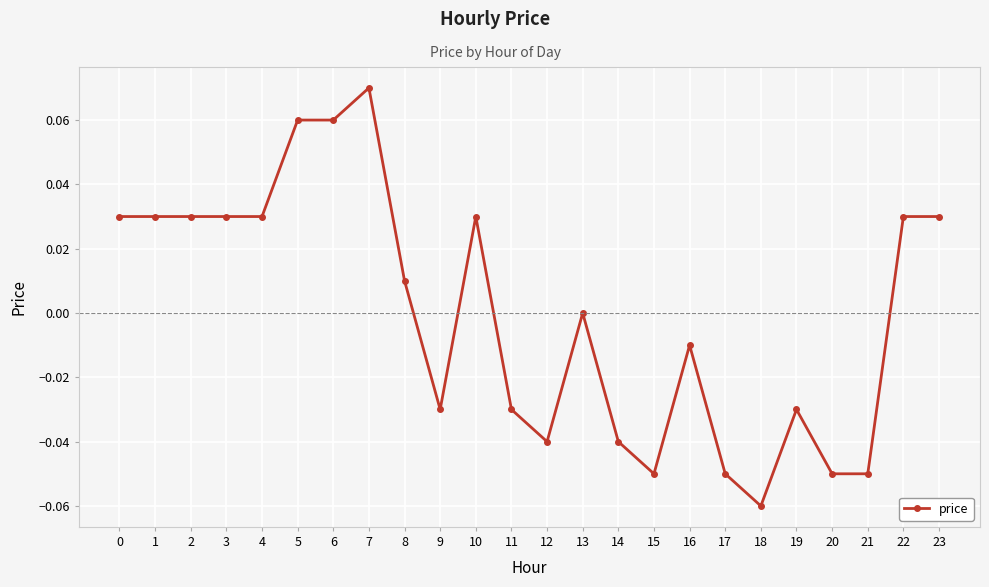

True or false: the data shows 0.1 at 3.

False